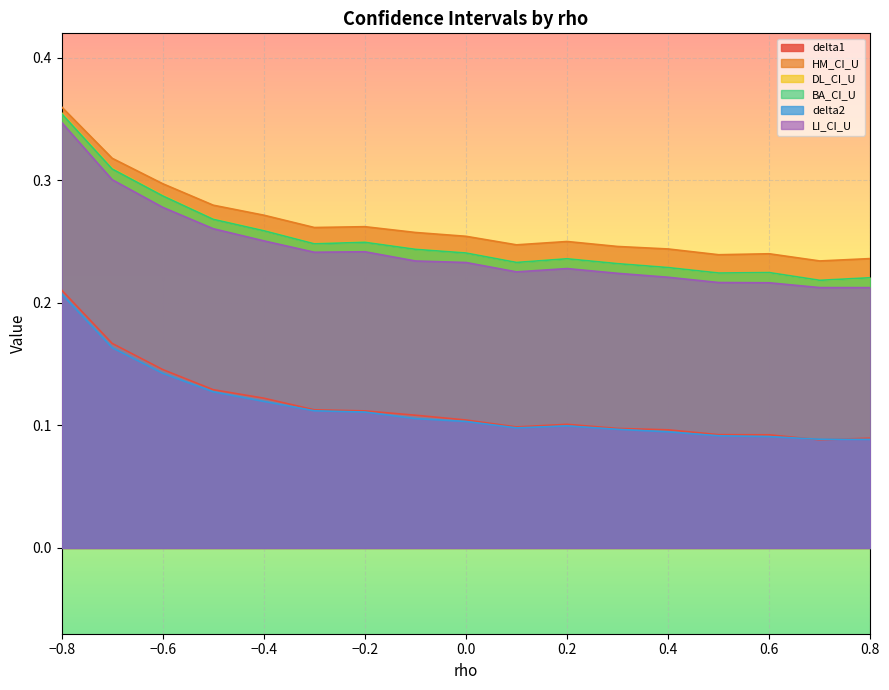

Rank the series at -0.1 from lowest to highest value.

delta2, delta1, LI_CI_U, BA_CI_U, DL_CI_U, HM_CI_U